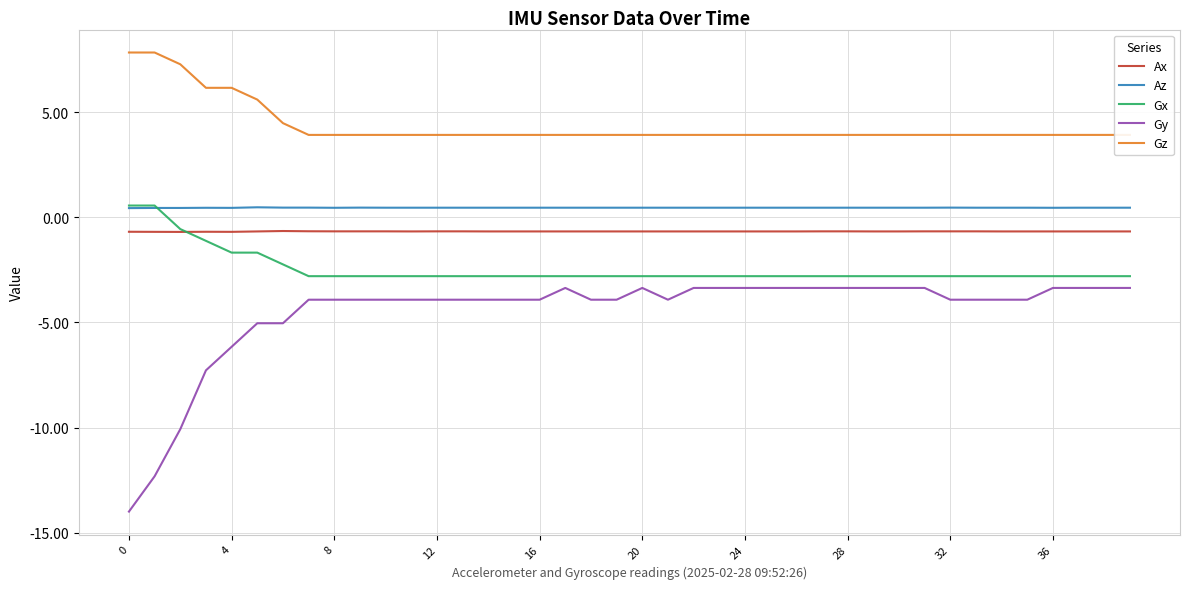

True or false: Gx and Gy intersect in this chart.

False